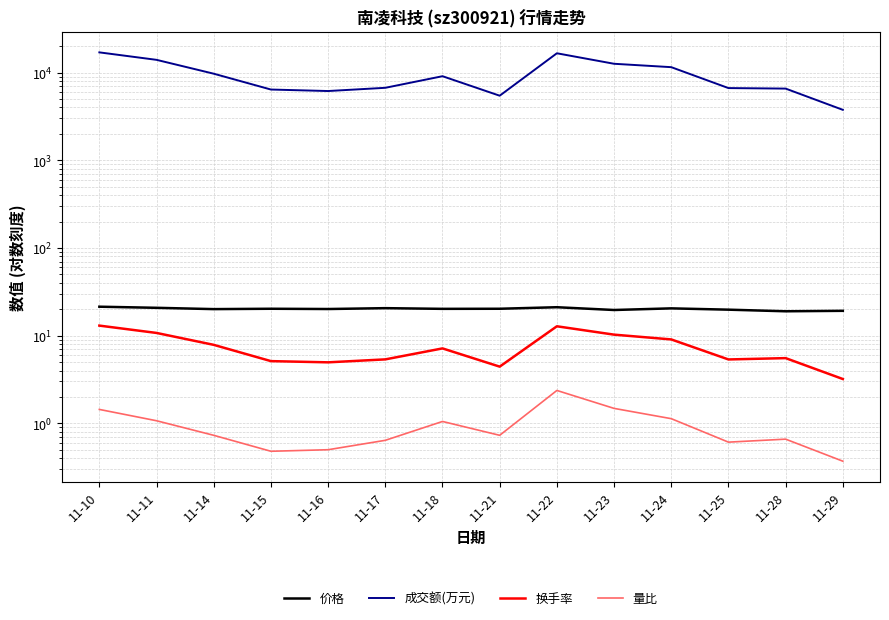

At which category is the sum across all series the highest?

11-10